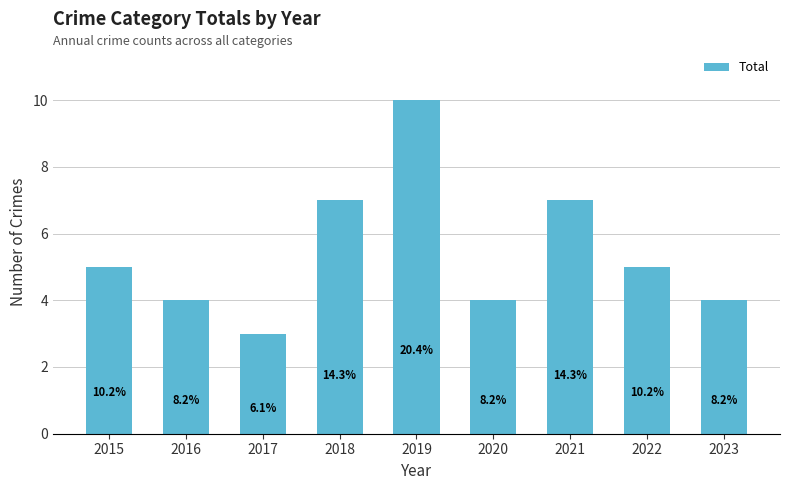

How many bars are there in total?

9